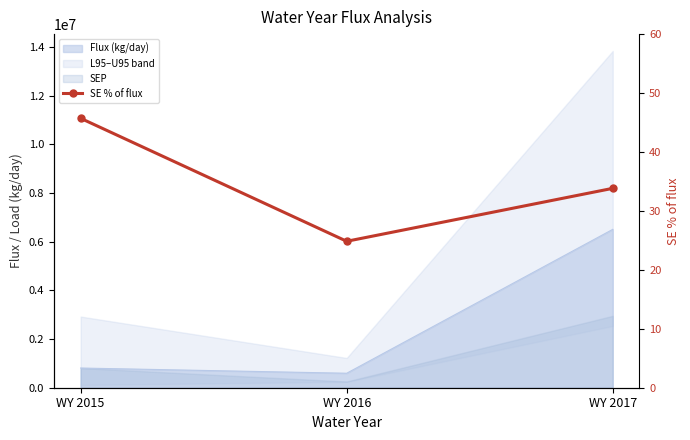

Rank the categories by value from lowest to highest.

WY 2016, WY 2017, WY 2015